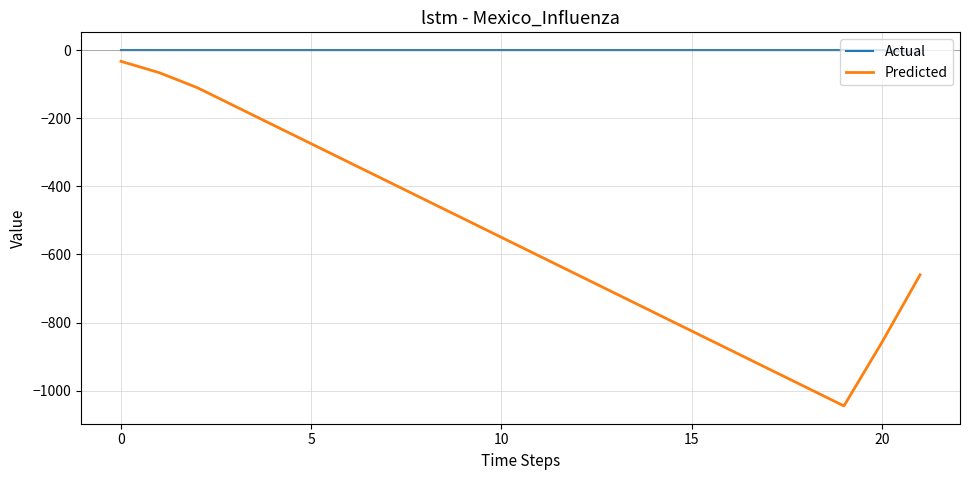

List the series in order of their peak value, highest first.

Actual, Predicted